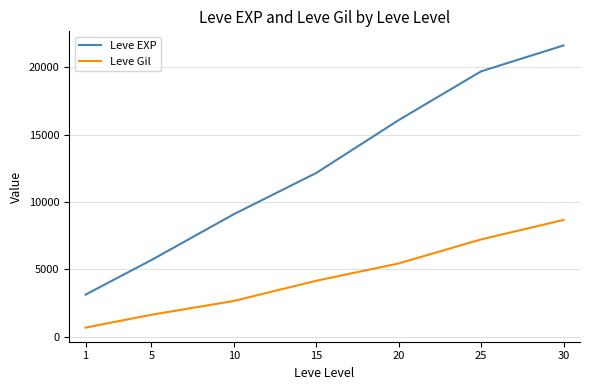

Reading right to left, transcribe all the data shown in this chart.

Leve EXP: 21610	19690	16070	12150	9090	5690	3120
Leve Gil: 8663	7219	5435	4150	2652	1628	674